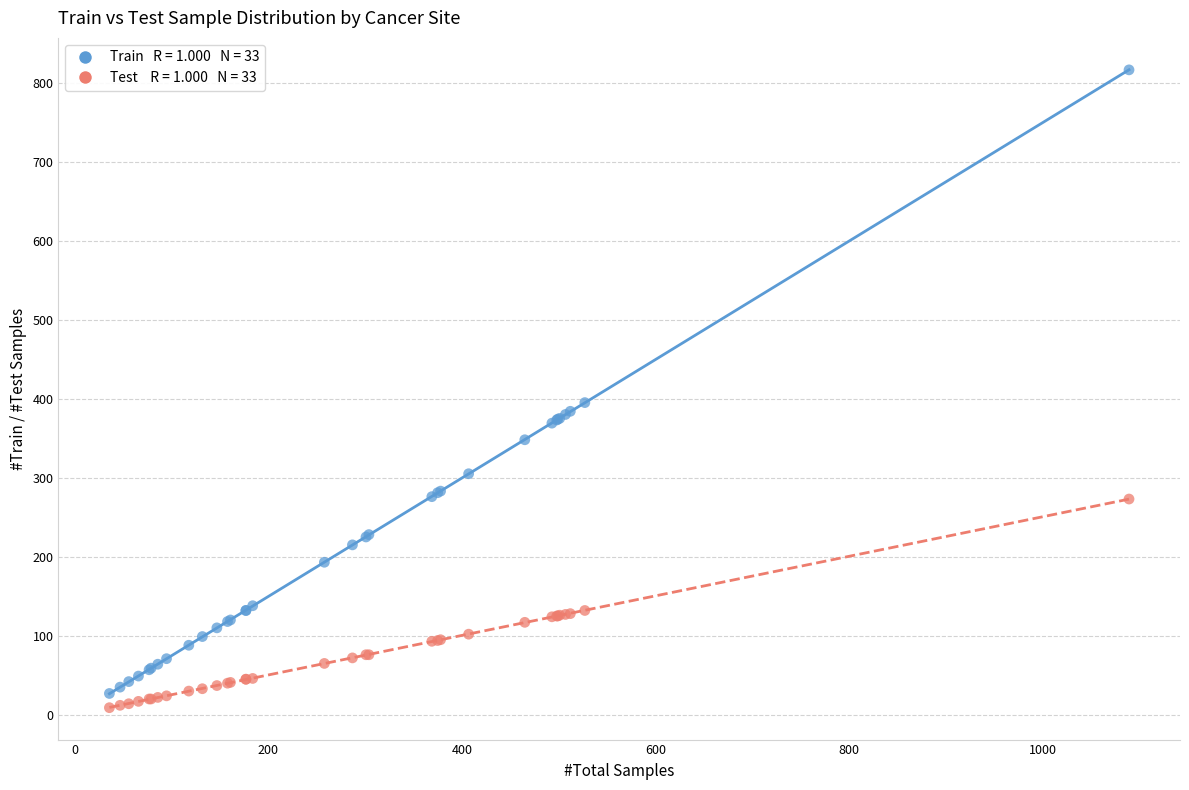

Across all series, what Y value is closest to 412?

395